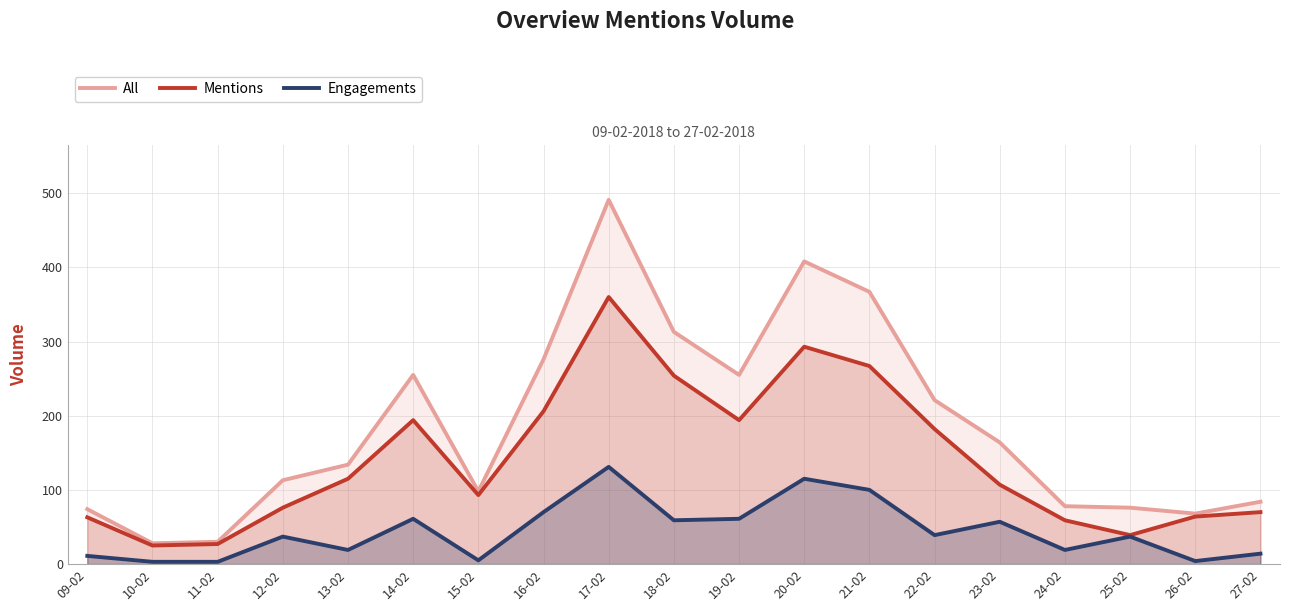

What is the approximate value of Mentions at 21-02, to the nearest 50?

250